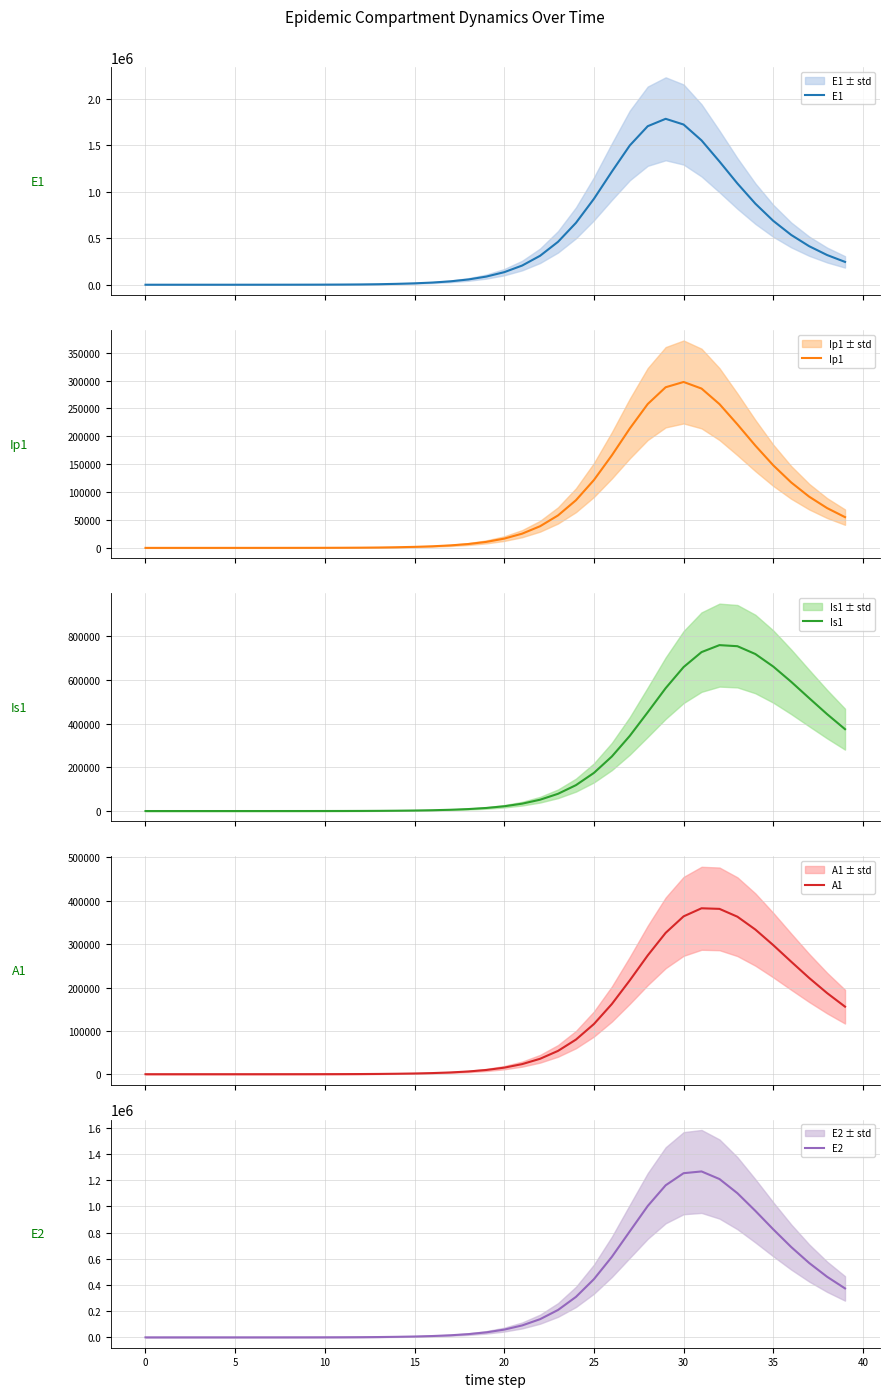

What is the maximum value for E1?

1785985.1